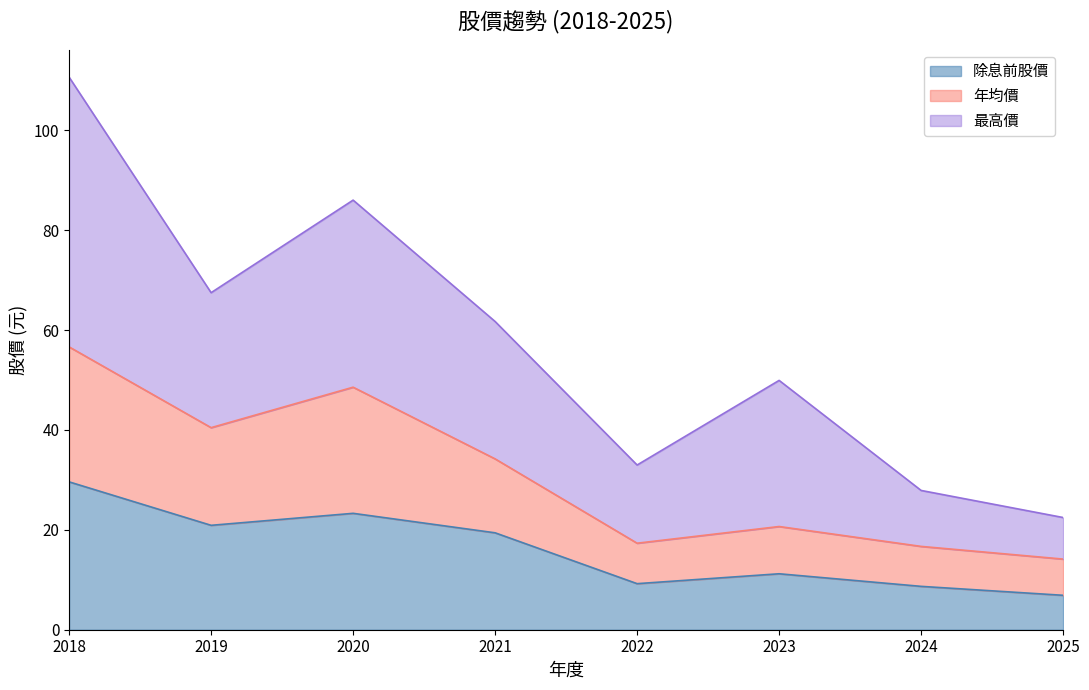

True or false: 除息前股價 has more than 2 interior local peaks.

False